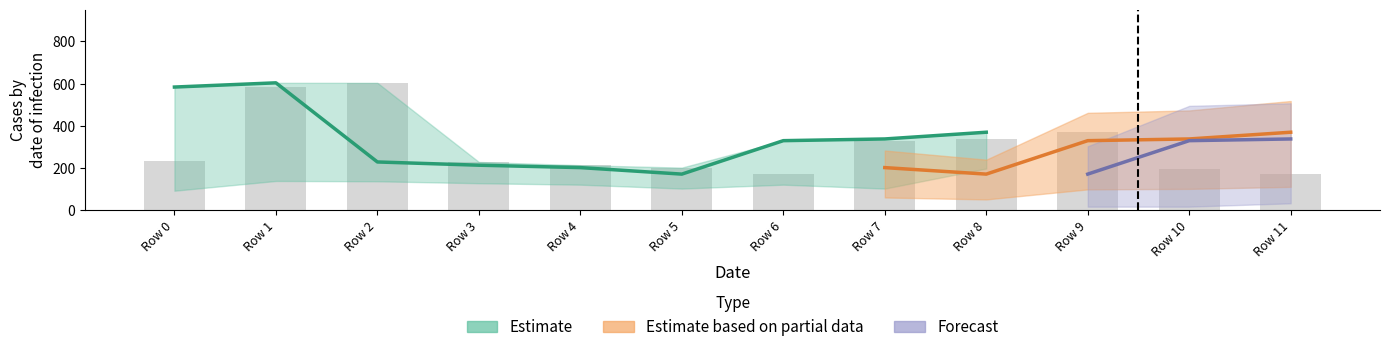

What is the sum of the values at Row 9 and Row 11?

542.2